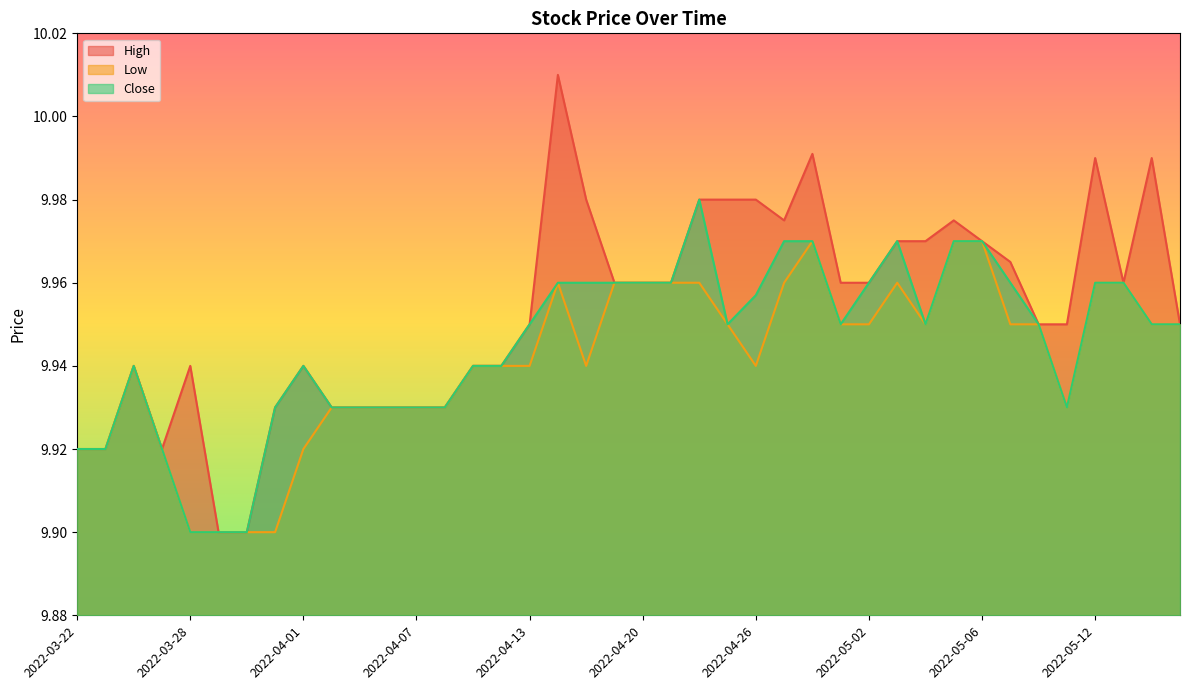

At which label does Low reach its minimum?

2022-03-28